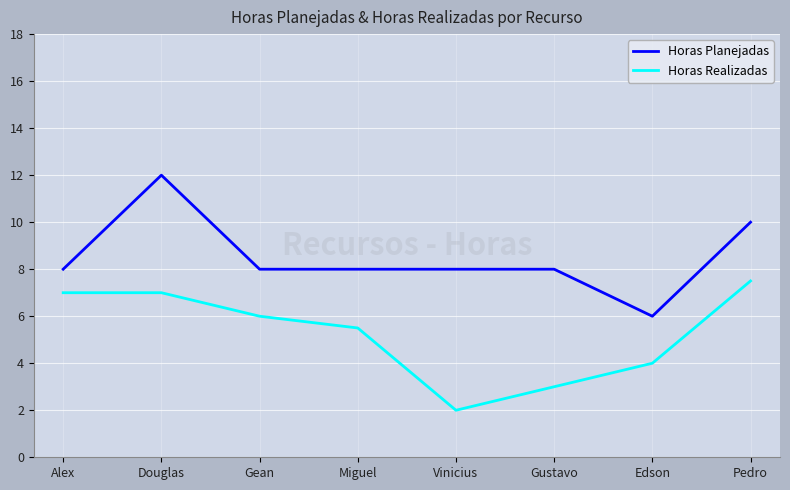

What is the difference between the Horas Realizadas values at Miguel and Pedro?

2.0